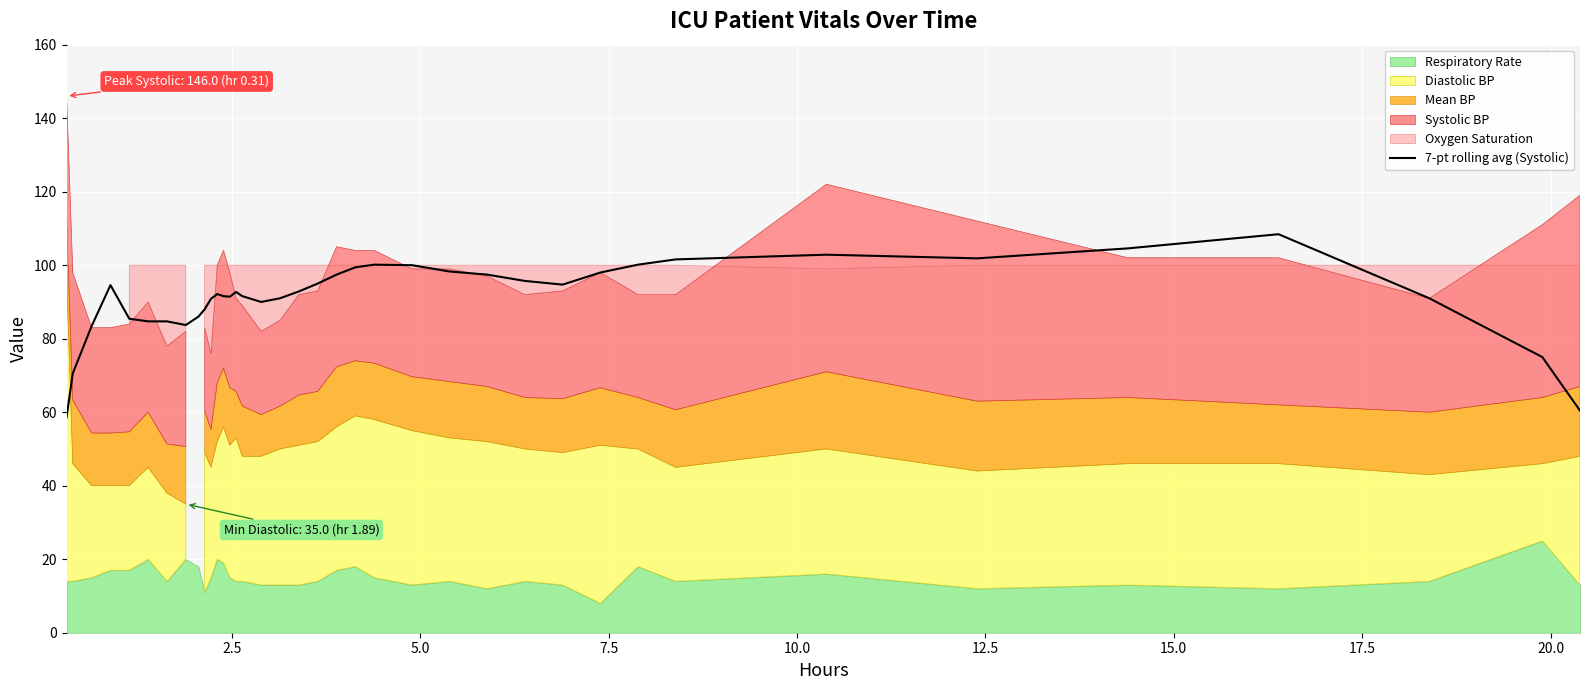

How many interior local valleys (lower than both neighbors) does the data have?

6